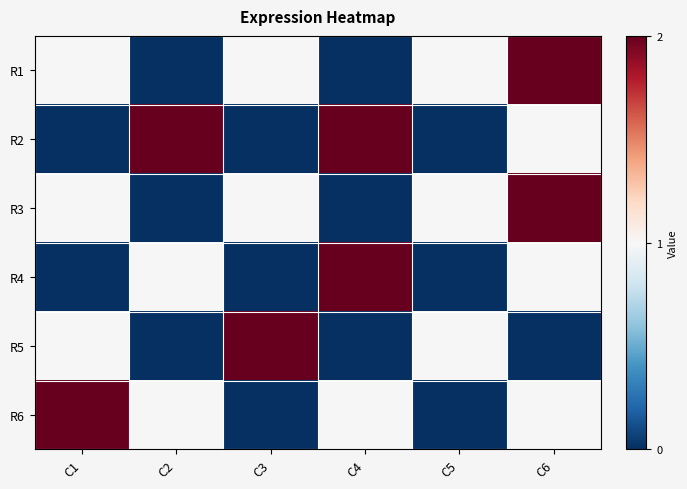

Which has a higher value, C6 or C2?

C6